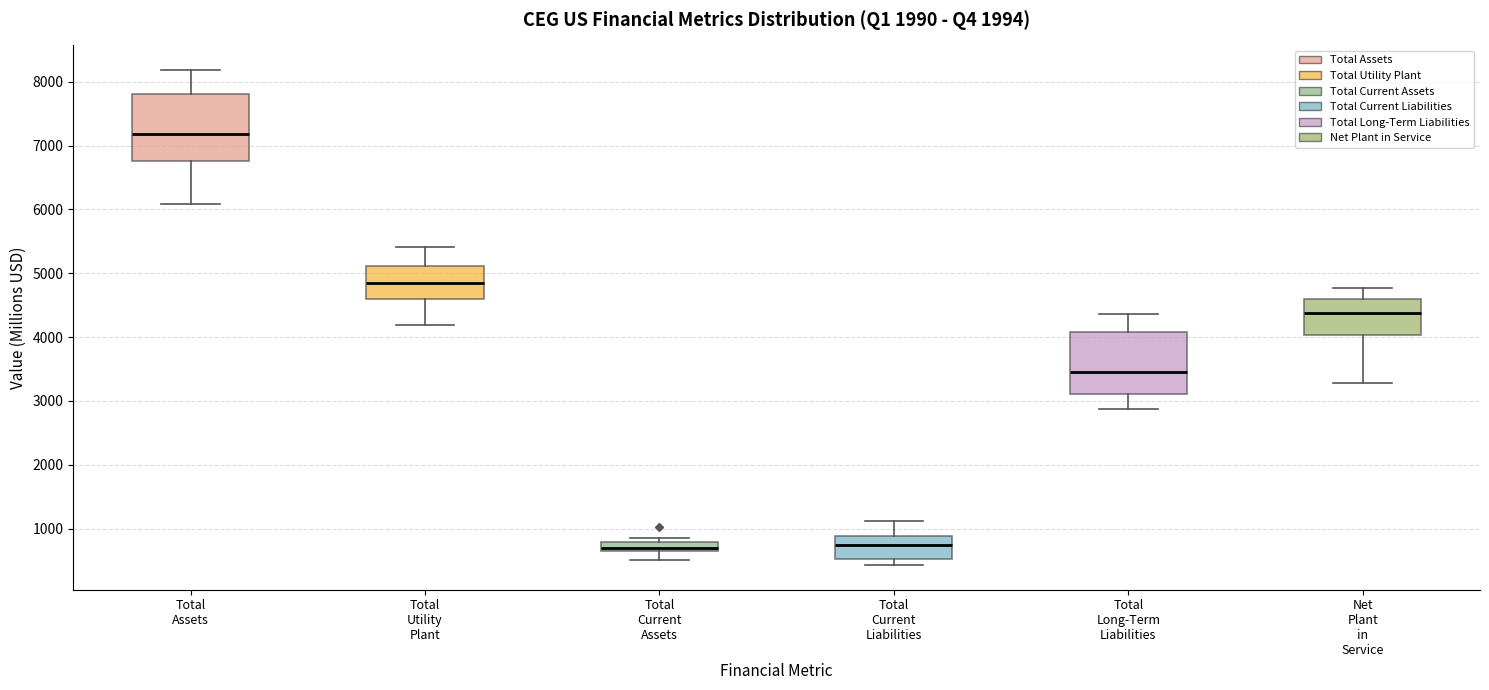

Where is the upper edge of the box for Total Assets on the y-axis? The values are not printed on the chart, so give them approximately, as read against the axis.

7800